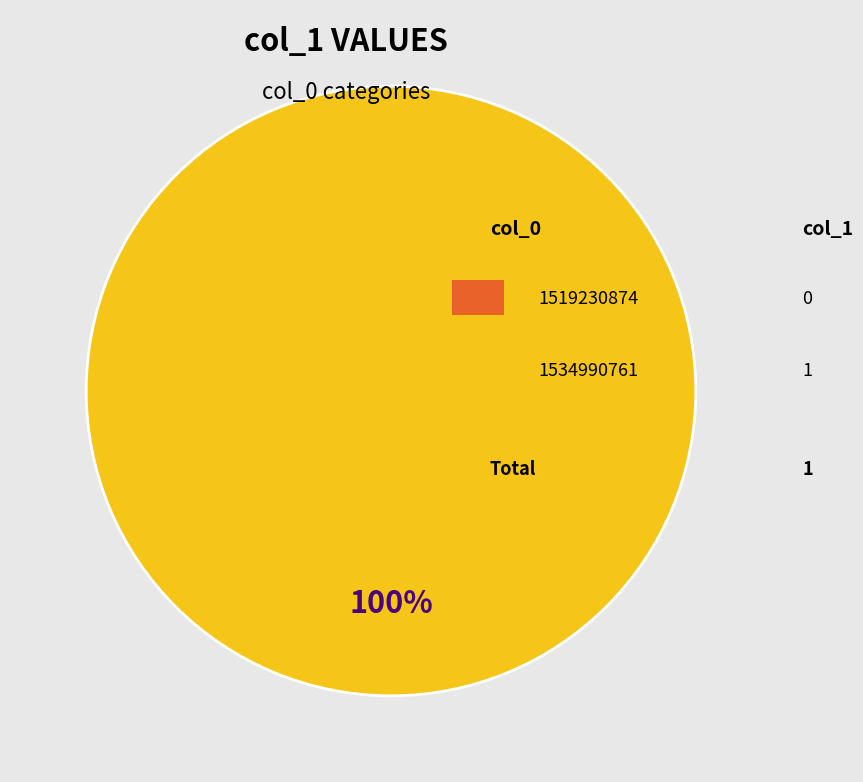

Is there any slice that represents more than half of the pie?

Yes